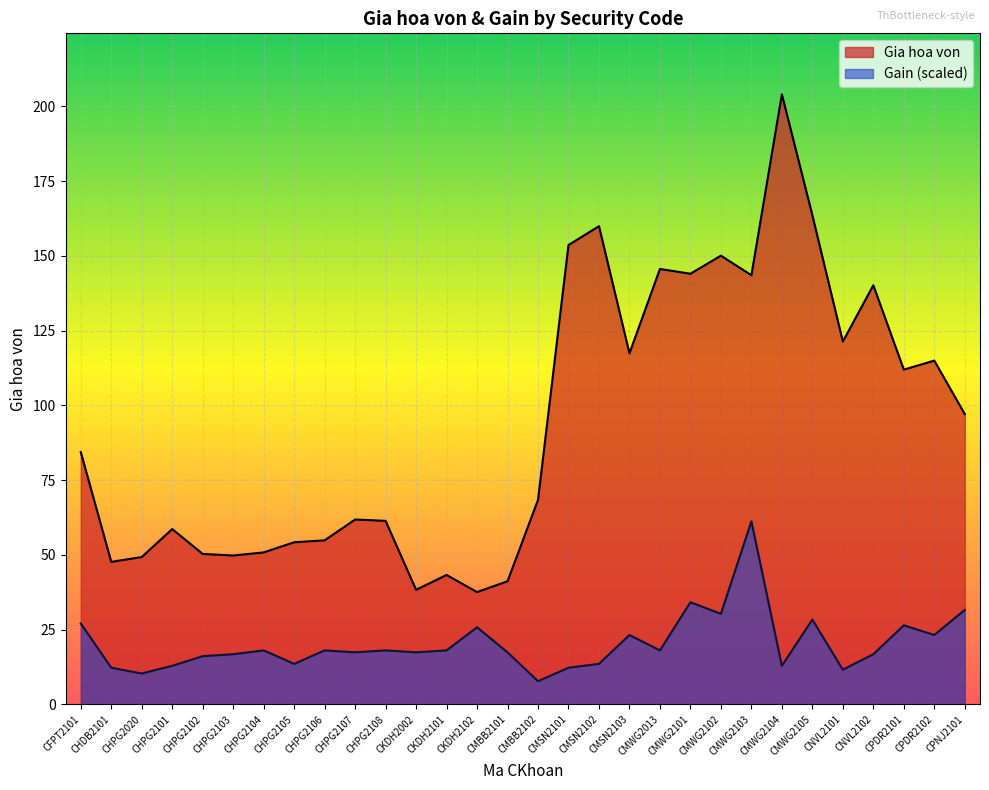

Which has a higher value, CNVL2102 or CMSN2103?

CNVL2102